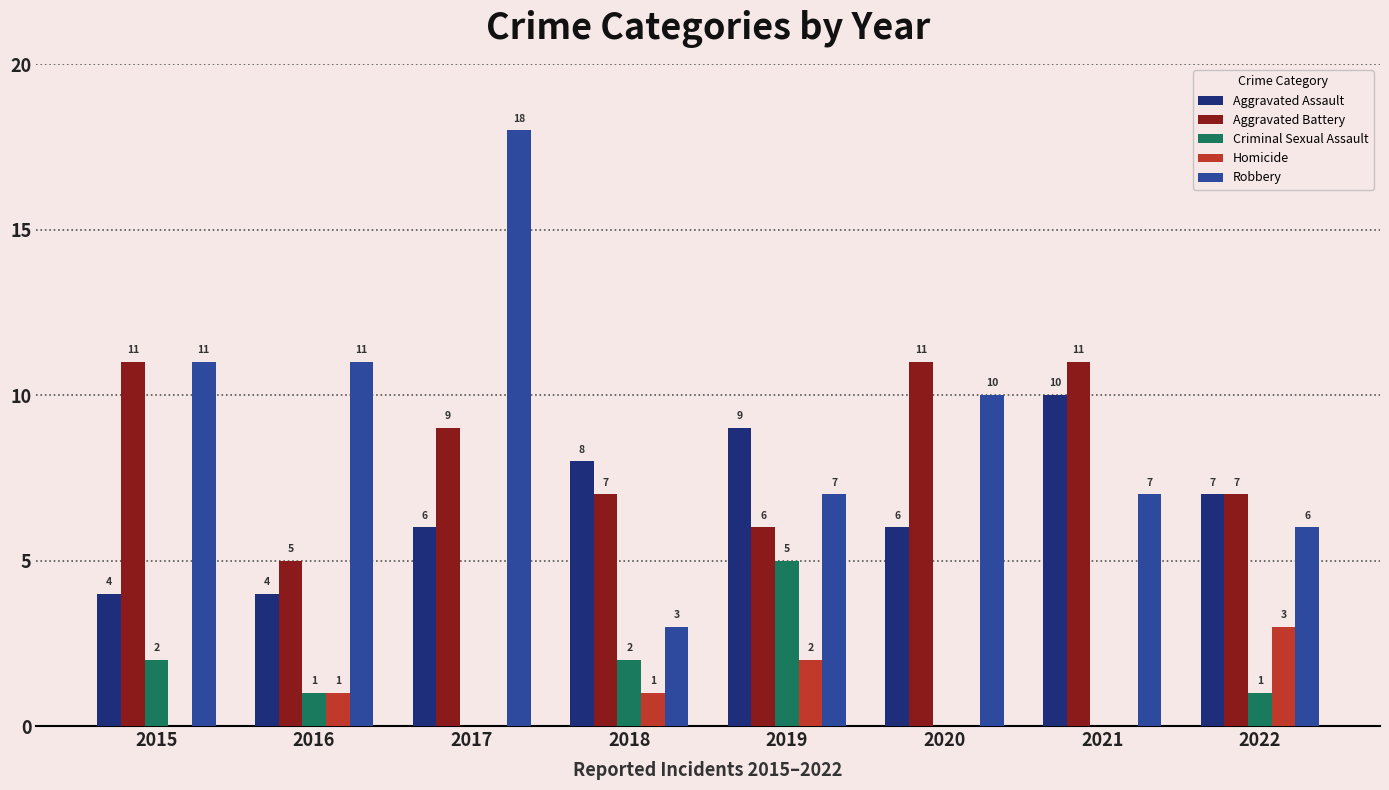

Does the chart contain stacked bars?

No